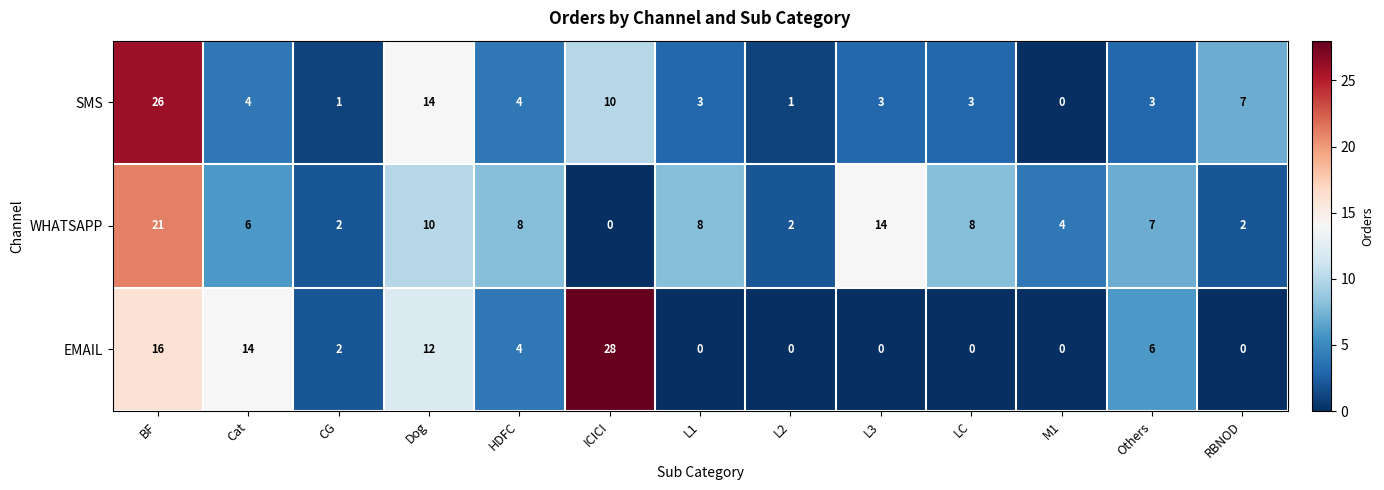

Between Dog and ICICI, which series saw the biggest shift?

EMAIL